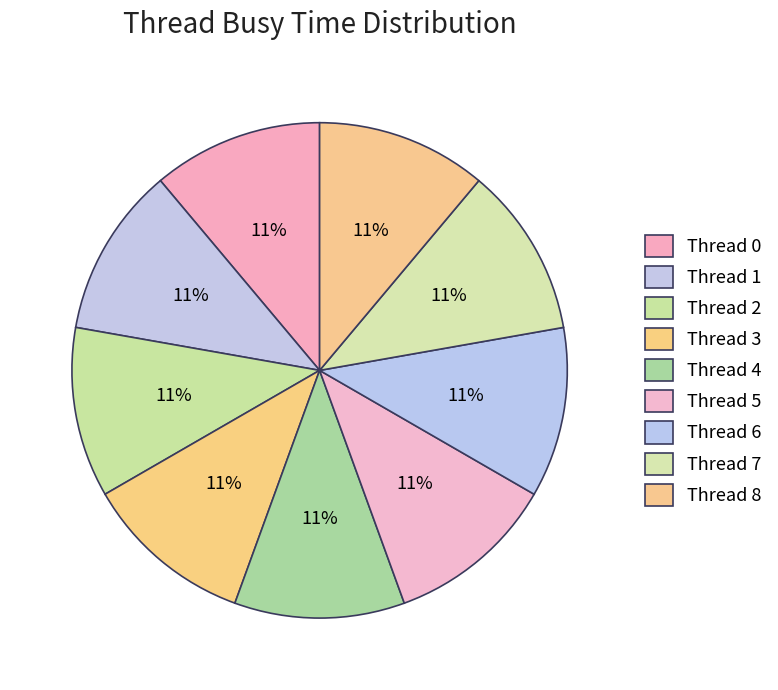

How many slices are in this pie chart?

9